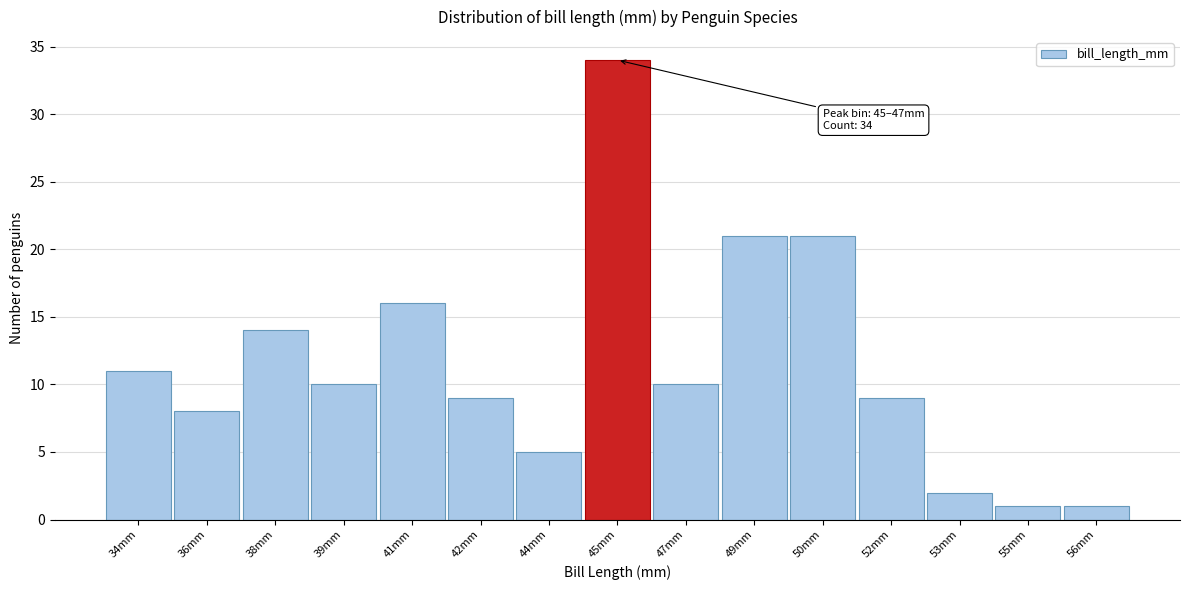

Reading left to right, extract all data points from this chart.

11	8	14	10	16	9	5	34	10	21	21	9	2	1	1